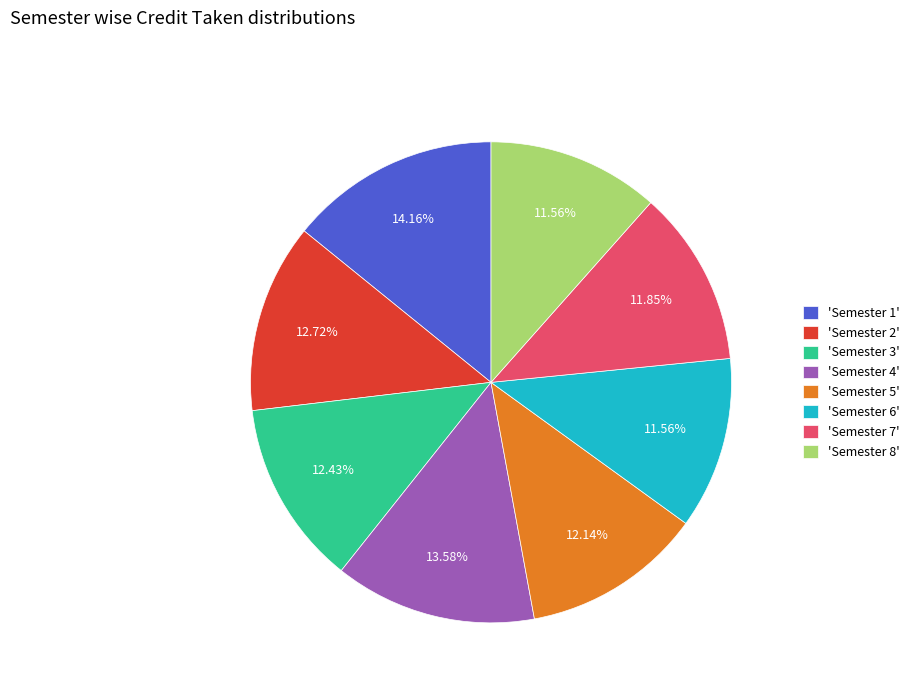

Does any single category account for the majority?

No